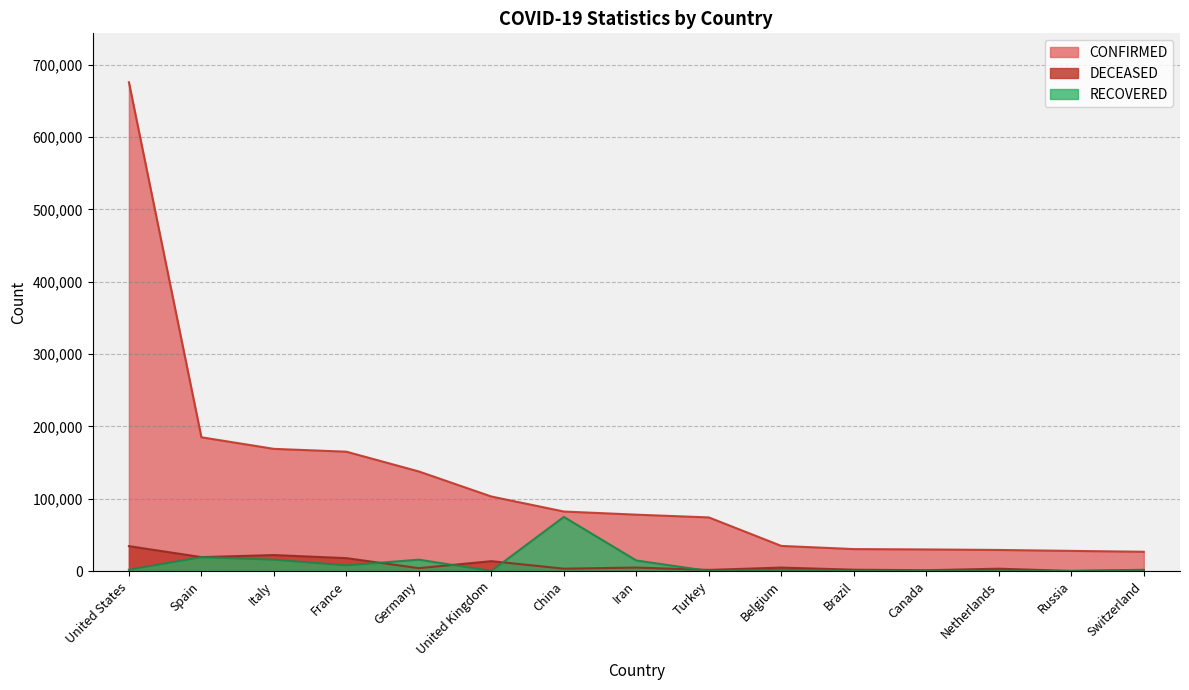

Which has a higher value, Netherlands or Iran?

Iran